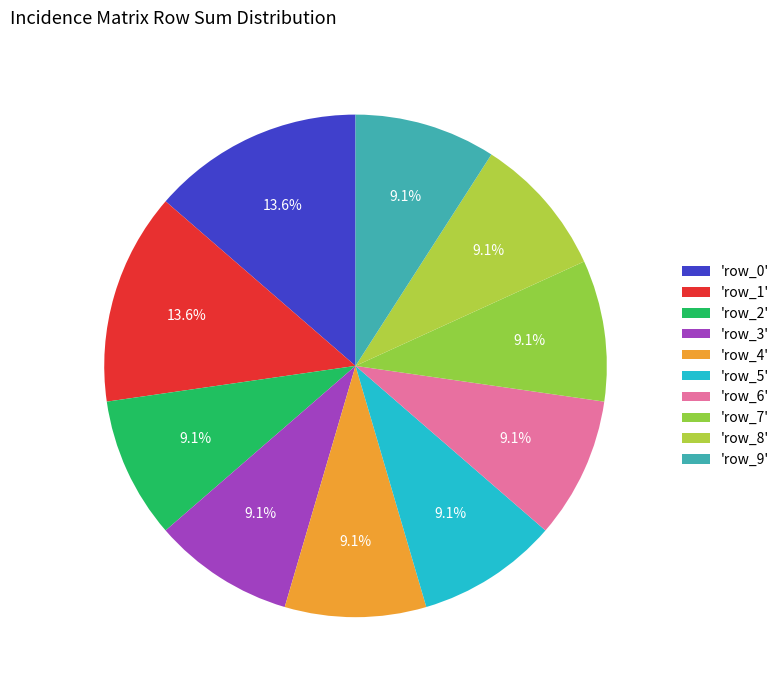

What is the largest slice in the pie chart?

row_0